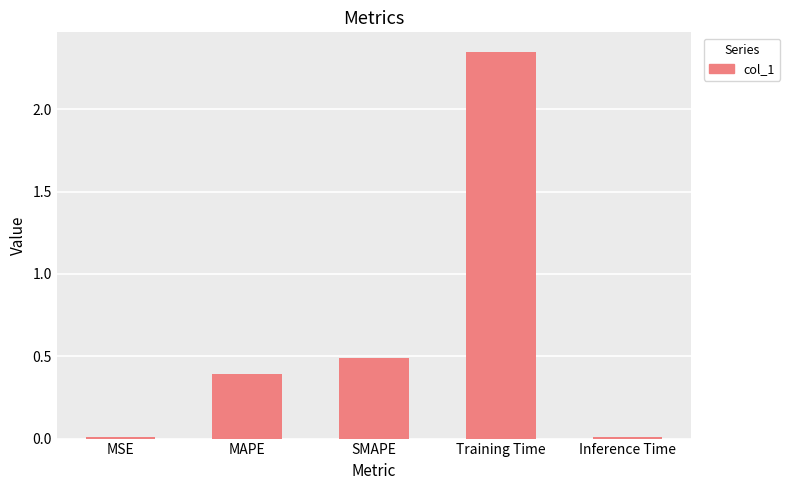

What is the label of the 2nd bar from the right?

Training Time